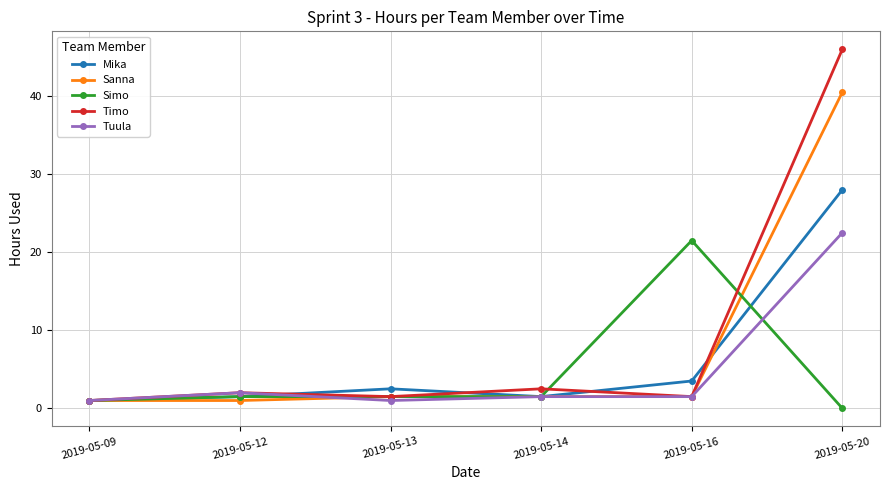

Count the number of data series in this chart.

5